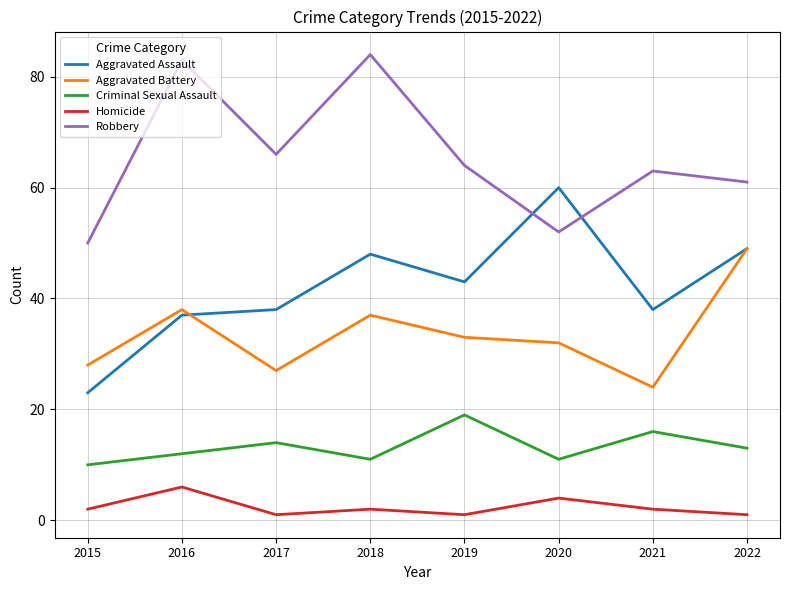

What are all the series names shown in the legend?

Aggravated Assault, Aggravated Battery, Criminal Sexual Assault, Homicide, Robbery